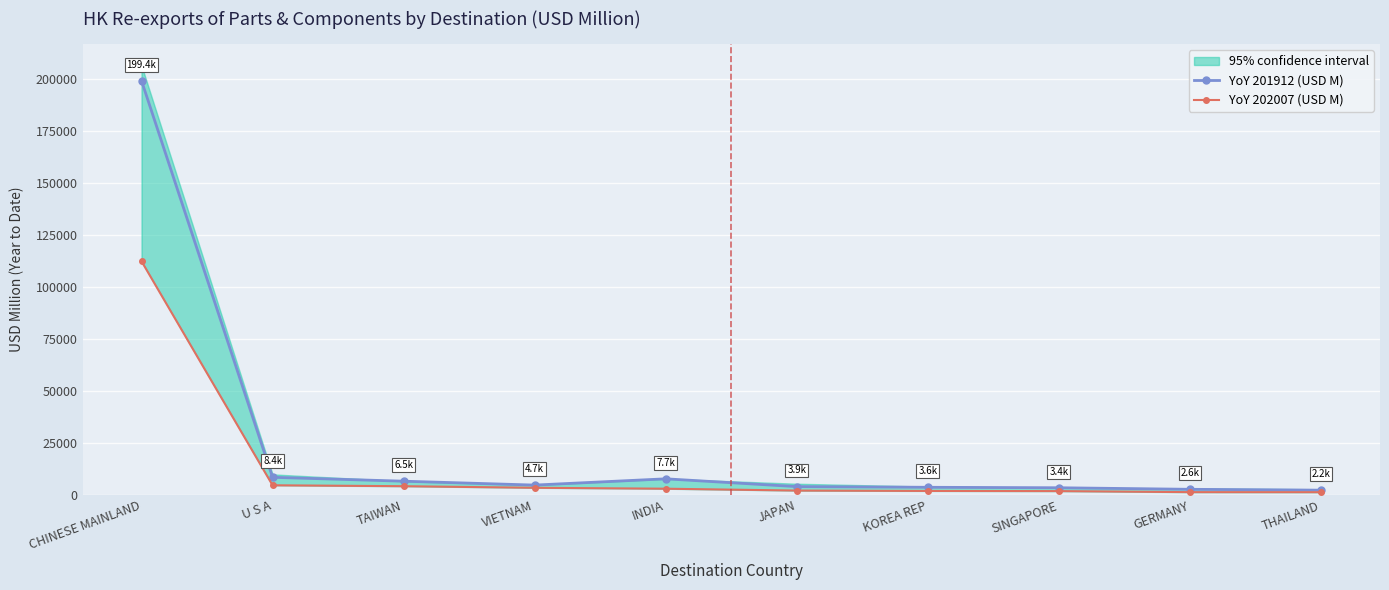

List the series in order of their peak value, highest first.

YoY 201912 (USD M), YoY 202007 (USD M)